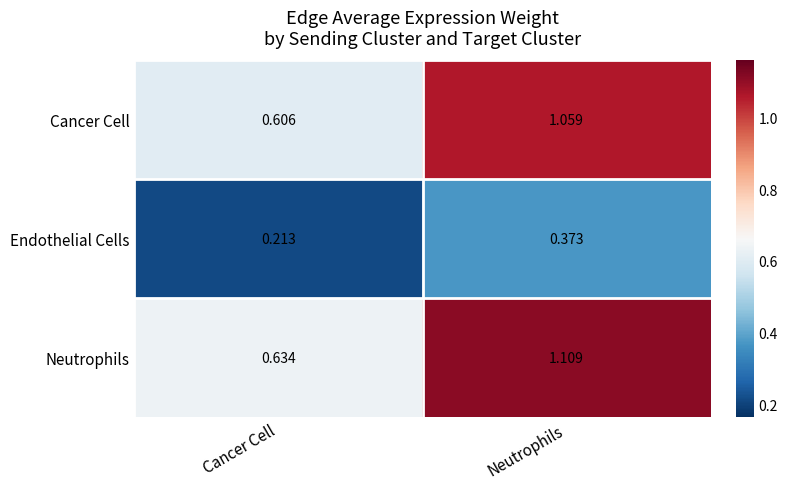

Where does the Cancer Cell series first go above 1?

Neutrophils